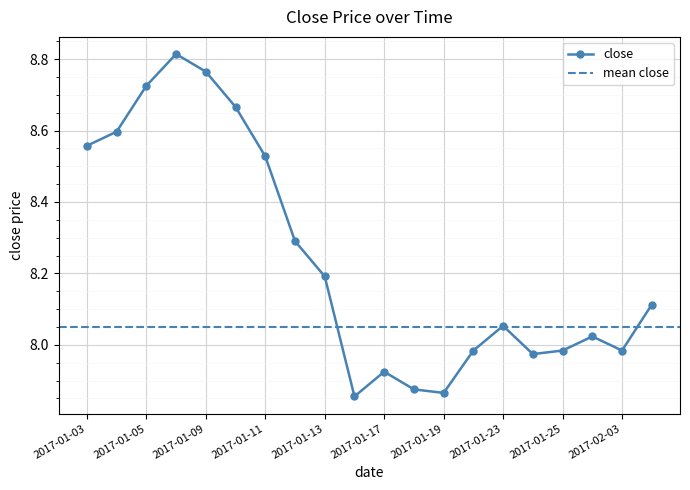

Does the chart display data point markers on the line(s)?

Yes